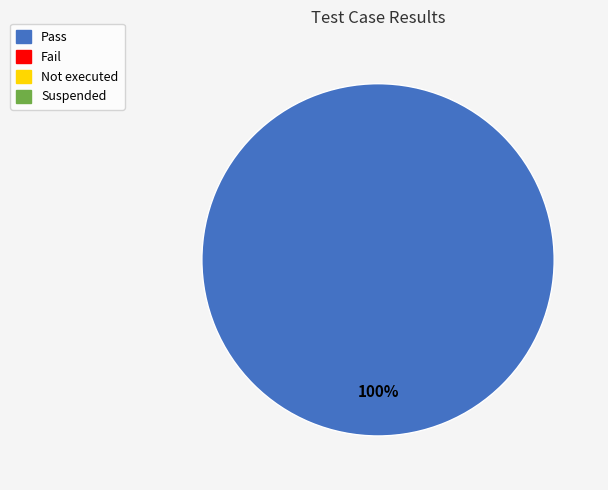

Is there any slice that represents more than half of the pie?

Yes